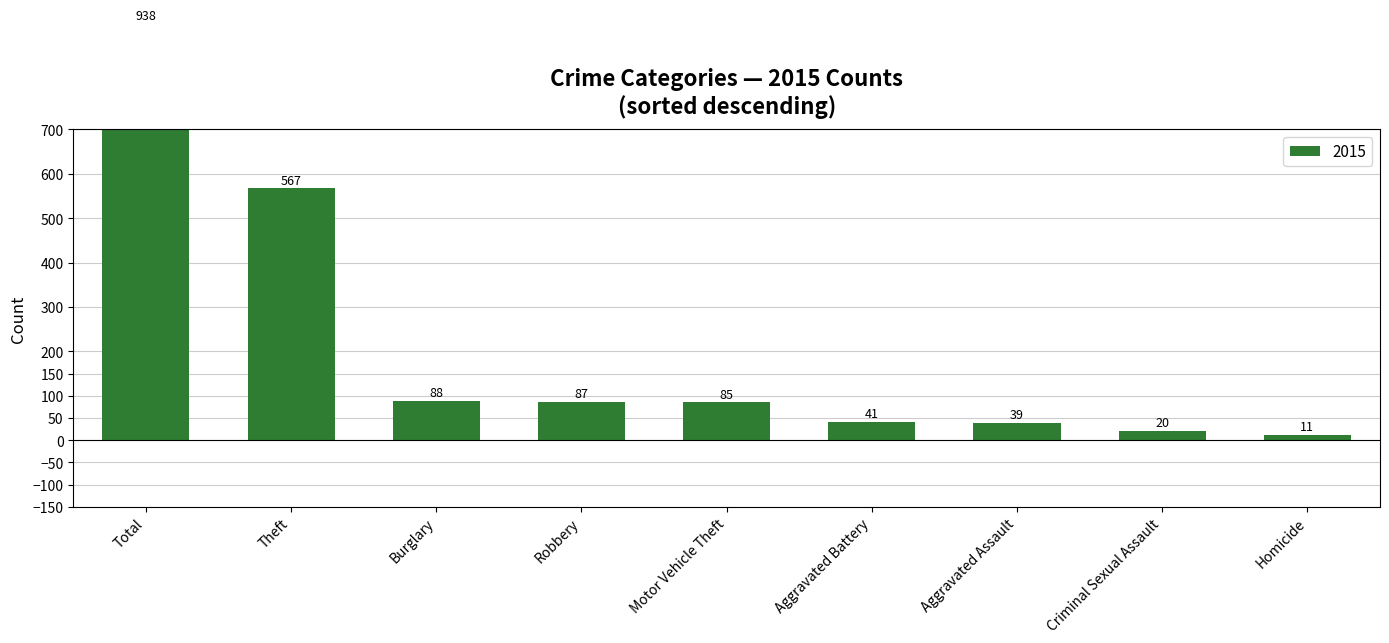

At which category does the chart reach its minimum across all series?

Homicide